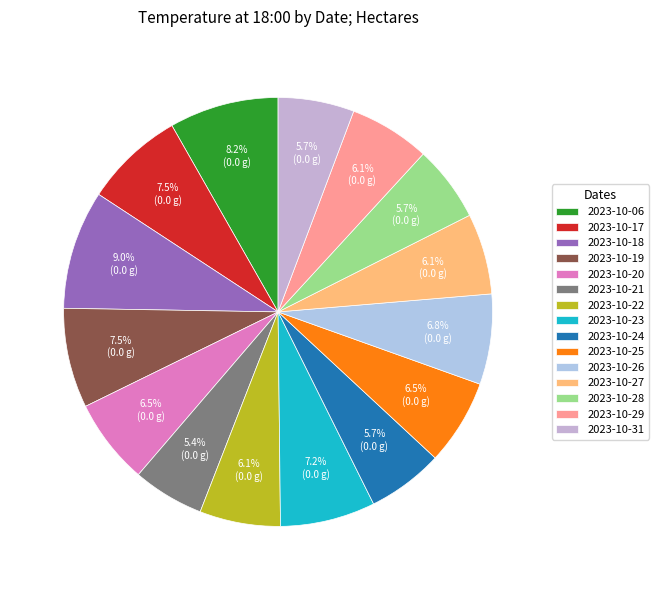

Does 2023-10-22 represent more than half of the total?

No